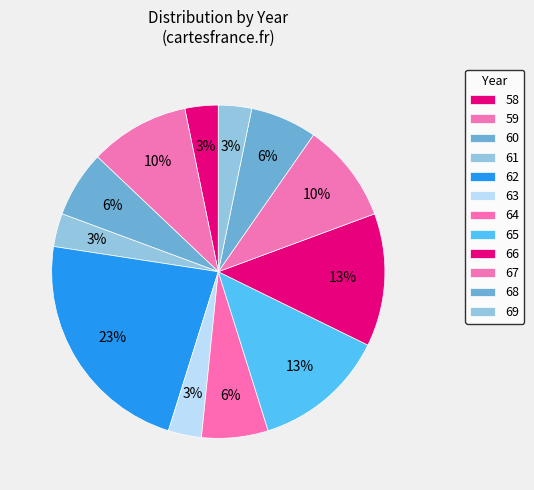

Count the number of slices in the pie.

12